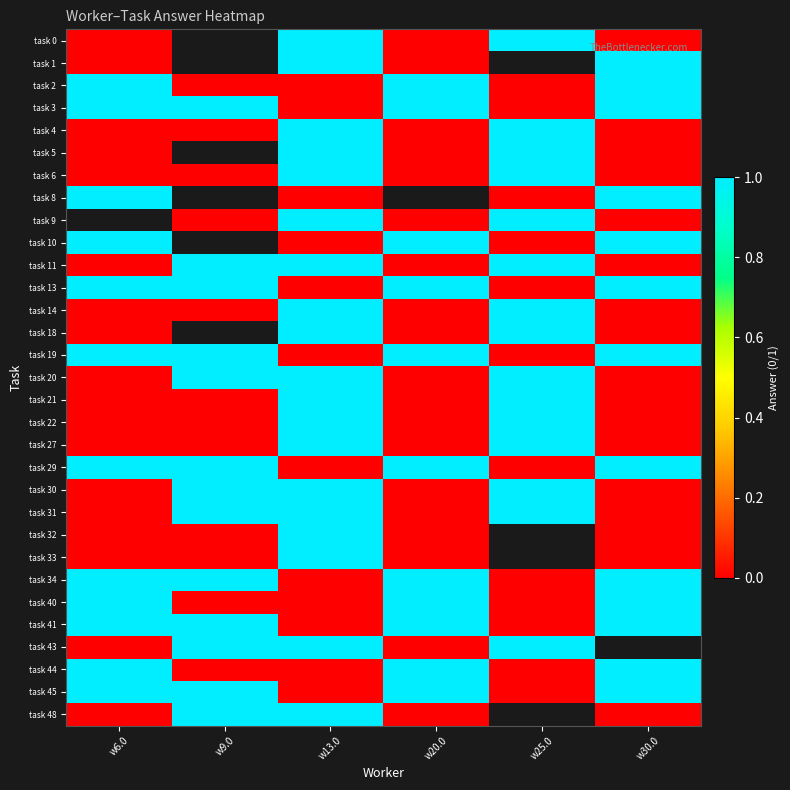

Rank the series by their maximum value, from highest to lowest.

task 0, task 1, task 2, task 3, task 4, task 5, task 6, task 8, task 9, task 10, task 11, task 13, task 14, task 18, task 19, task 20, task 21, task 22, task 27, task 29, task 30, task 31, task 32, task 33, task 34, task 40, task 41, task 43, task 44, task 45, task 48